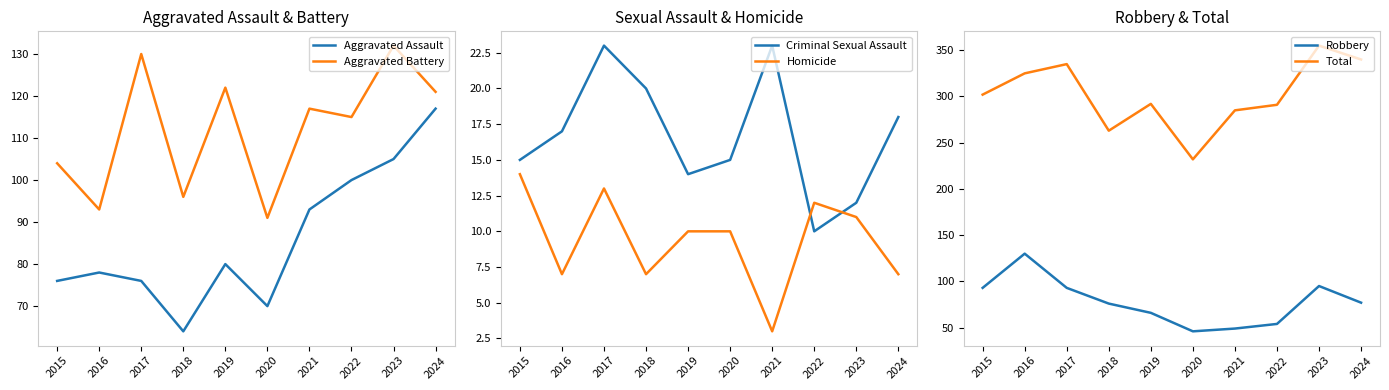

Reading left to right, extract all data points from this chart.

Aggravated Assault: 76	78	76	64	80	70	93	100	105	117
Aggravated Battery: 104	93	130	96	122	91	117	115	132	121
Criminal Sexual Assault: 15	17	23	20	14	15	23	10	12	18
Homicide: 14	7	13	7	10	10	3	12	11	7
Robbery: 93	130	93	76	66	46	49	54	95	77
Total: 302	325	335	263	292	232	285	291	355	340